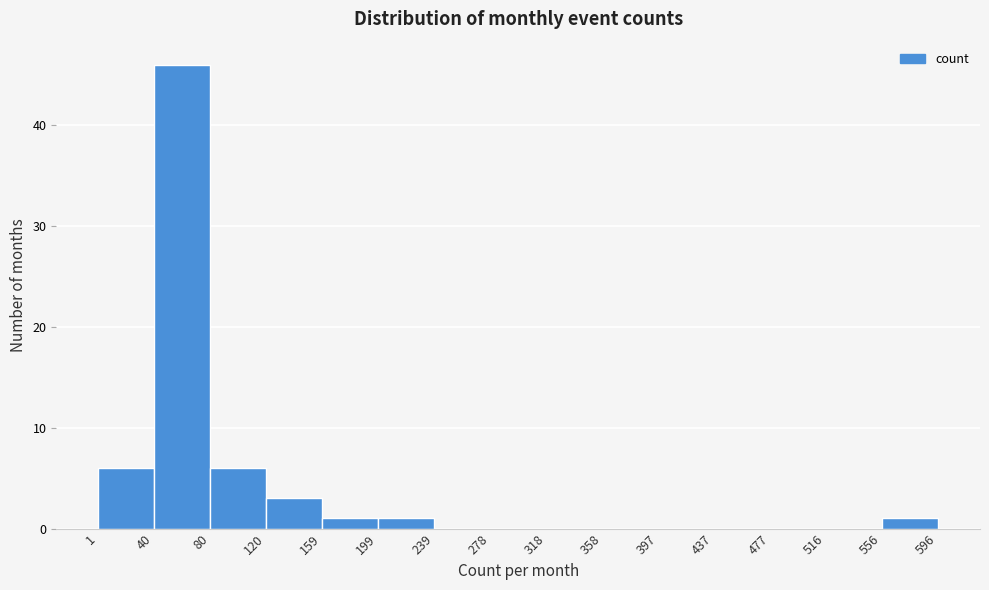

Reading left to right, transcribe this chart: for each bar, give the range it covers on the x-axis and its height. The values are not printed on the chart, so give them approximately, as read against the axis.

1 to 40: 6
40 to 80: 46
80 to 120: 6
120 to 159: 3
159 to 199: 1
199 to 239: 1
239 to 278: 0
278 to 318: 0
318 to 358: 0
358 to 397: 0
397 to 437: 0
437 to 477: 0
477 to 516: 0
516 to 556: 0
556 to 596: 1